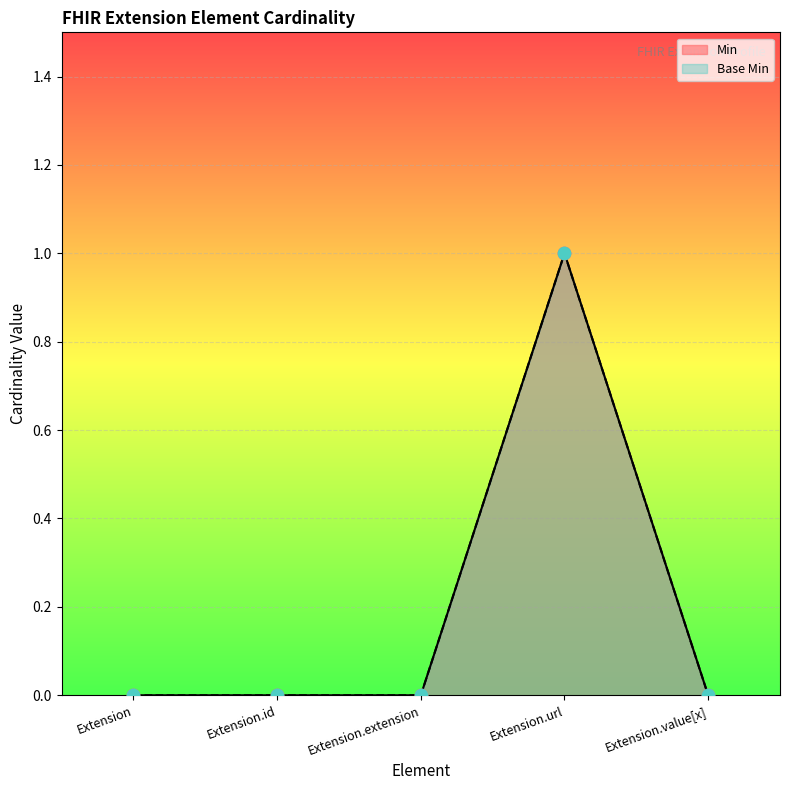

Which series contains the lowest Y value?

Min